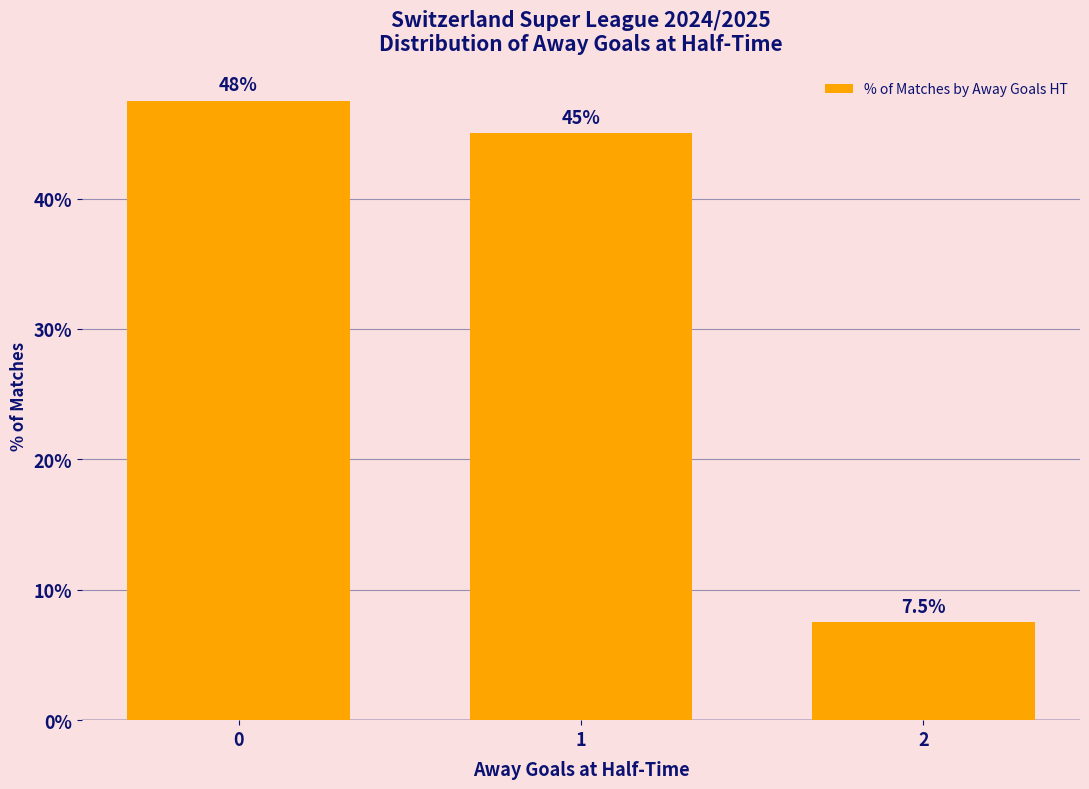

What is the value of the 3rd bar from the left?

7.5